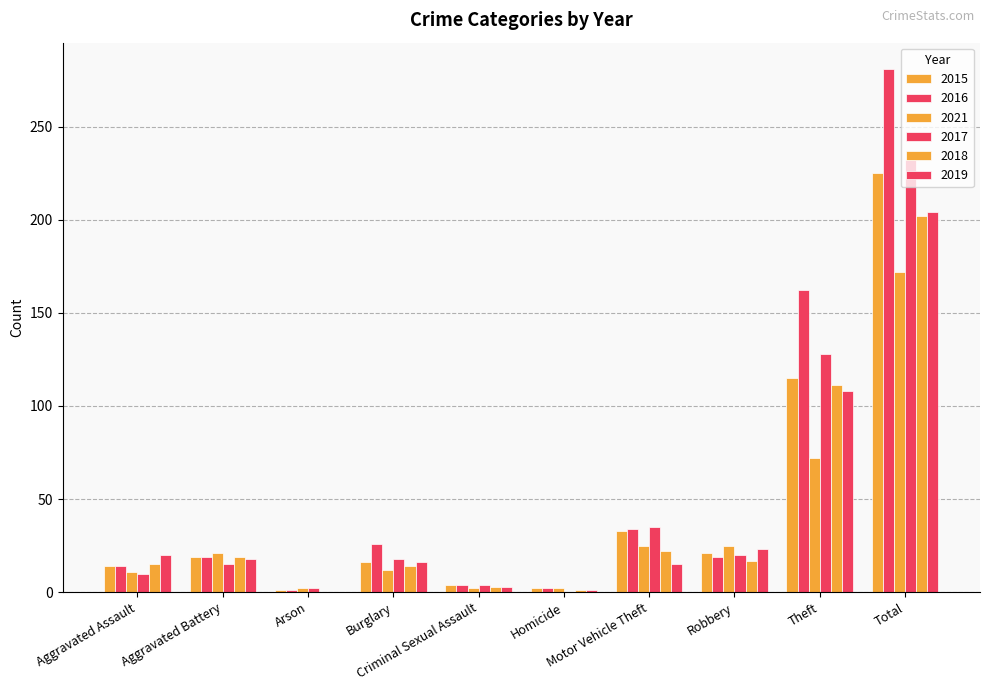

Does the chart contain stacked bars?

No